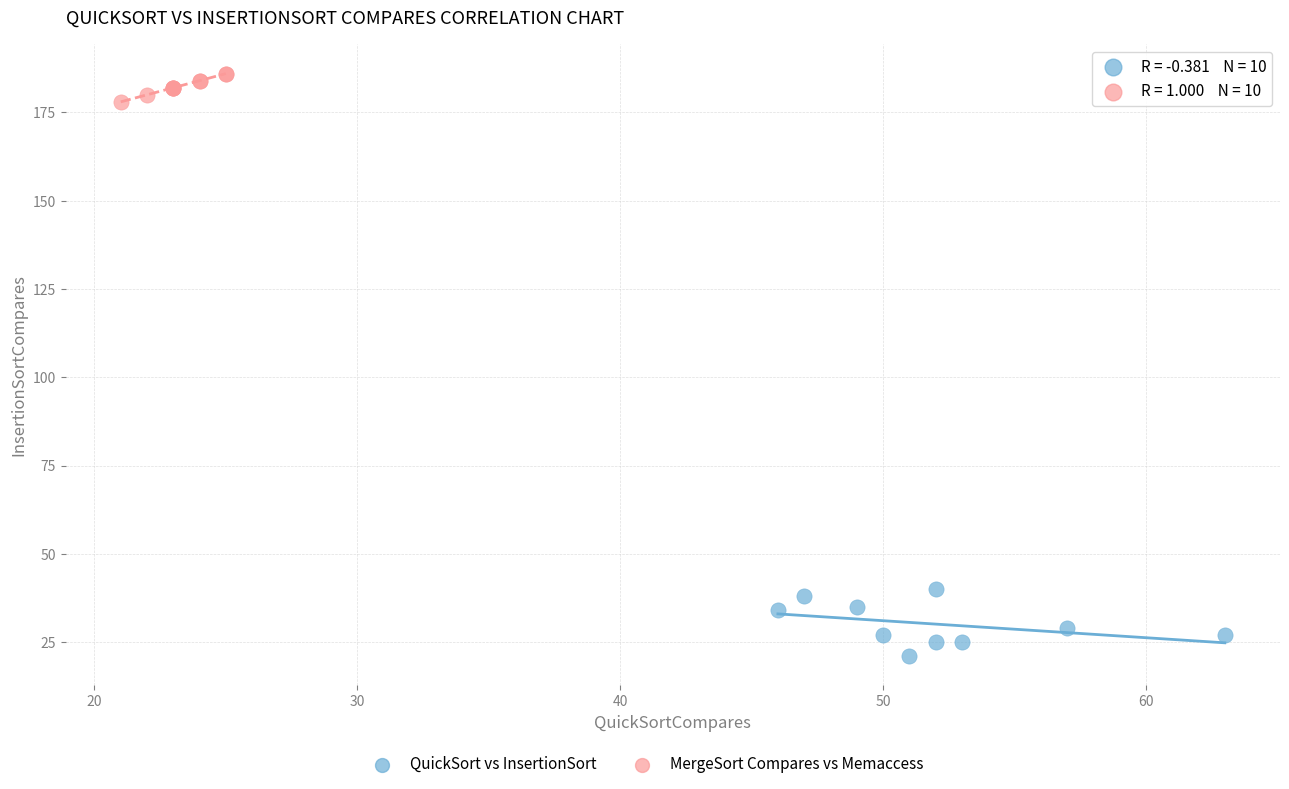

Which series has the largest Y range (max minus min)?

QuickSort vs InsertionSort